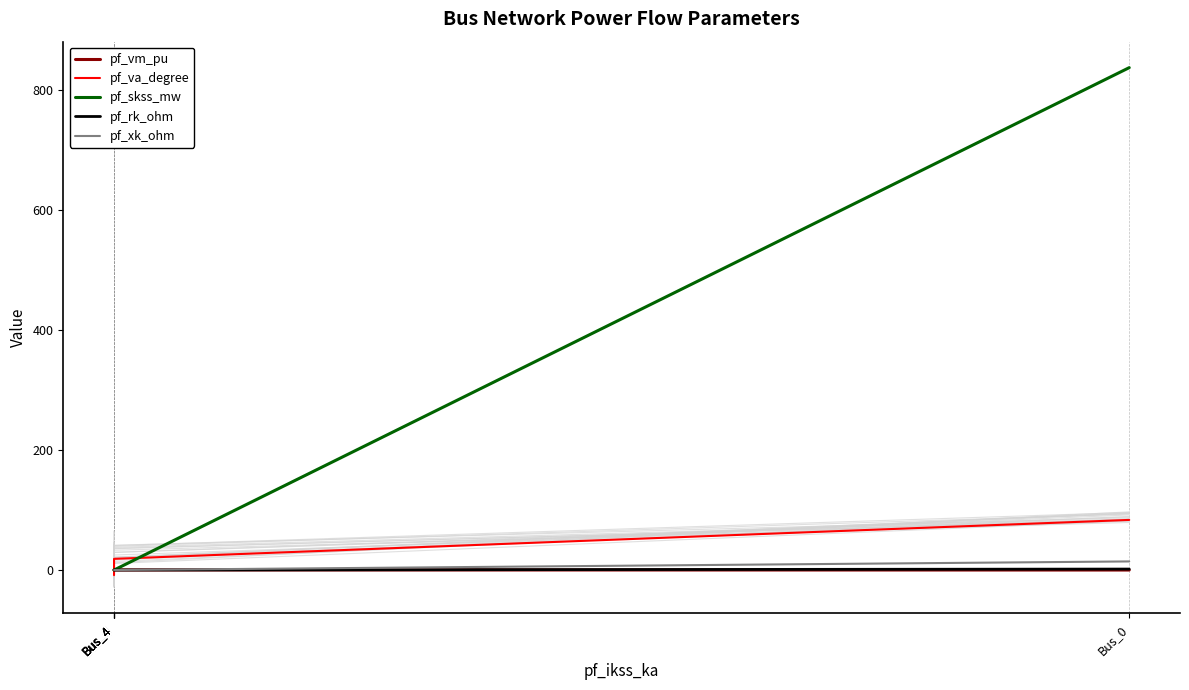

What is the difference between the maximum and minimum values in the pf_skss_mw series?

838.1